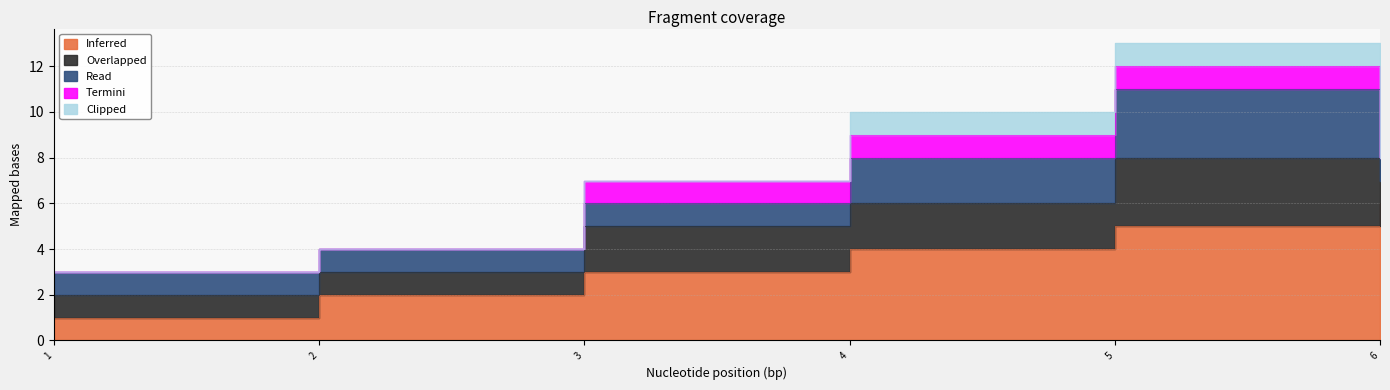

What is the maximum value for Termini?

1